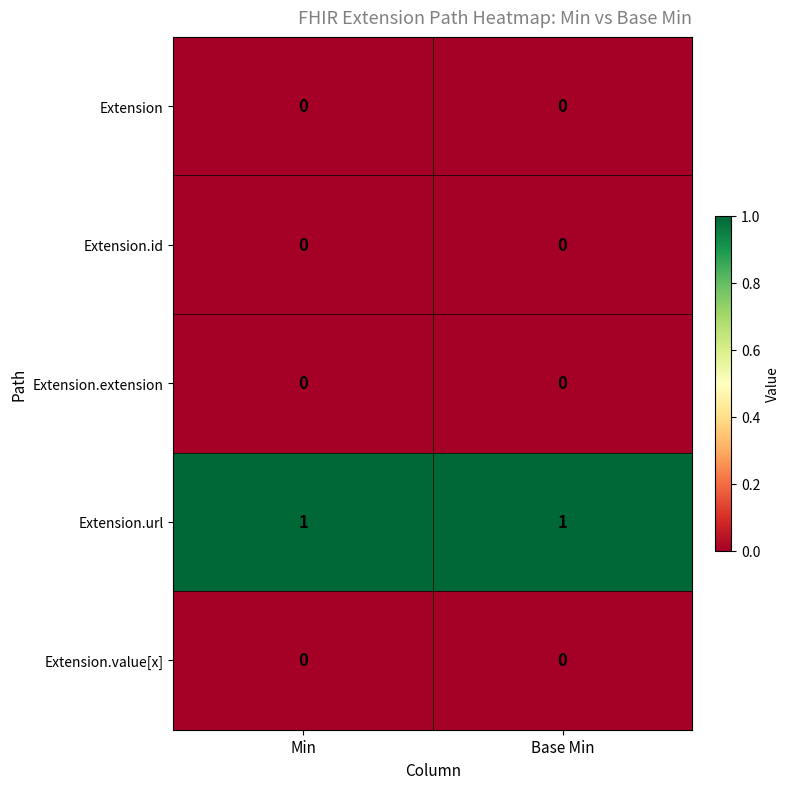

Which series has the largest total across all categories?

Extension.url